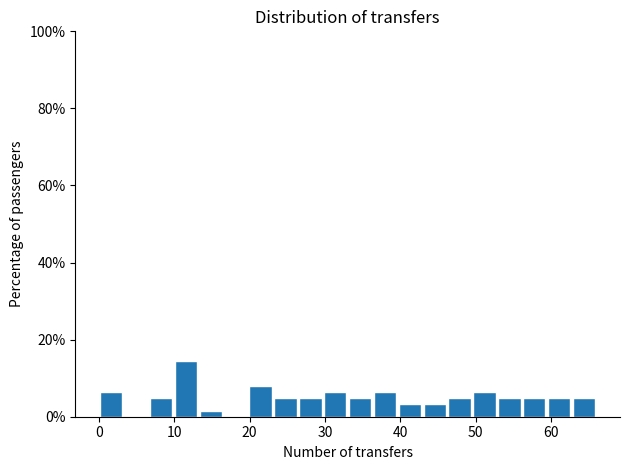

Read against the x-axis, roughly where is the centre of the tallest bar?

12